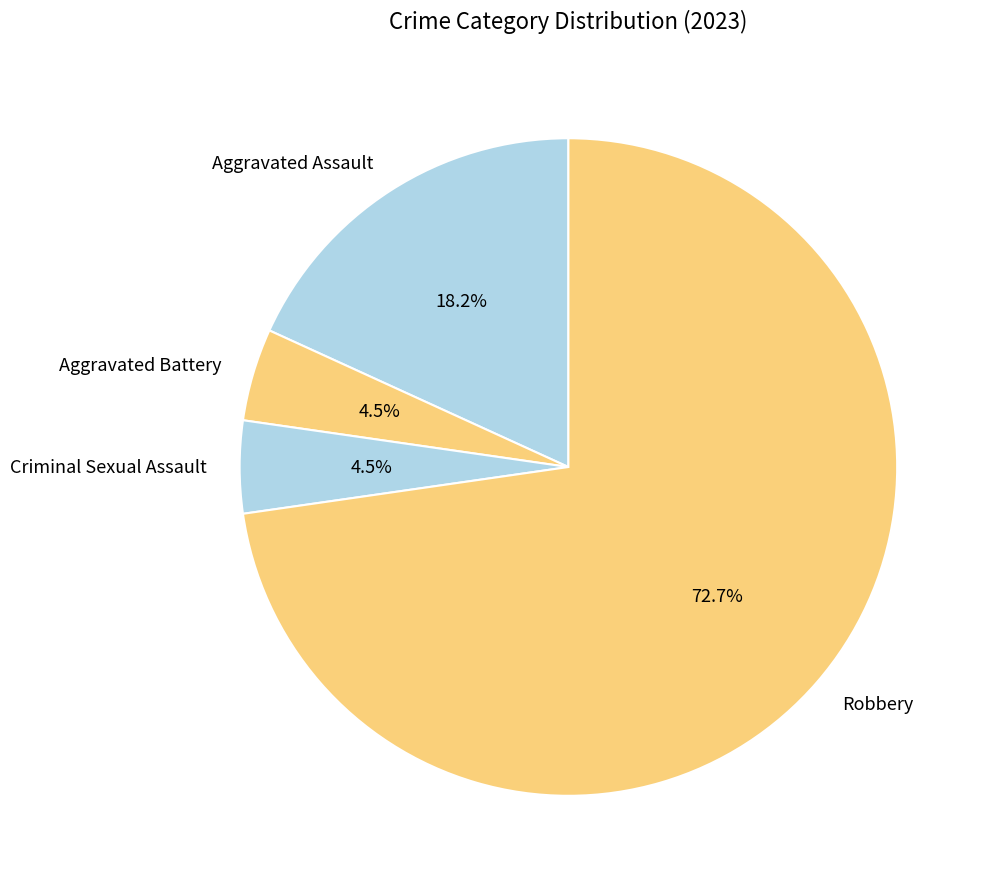

Which category has the biggest portion of the pie?

Robbery